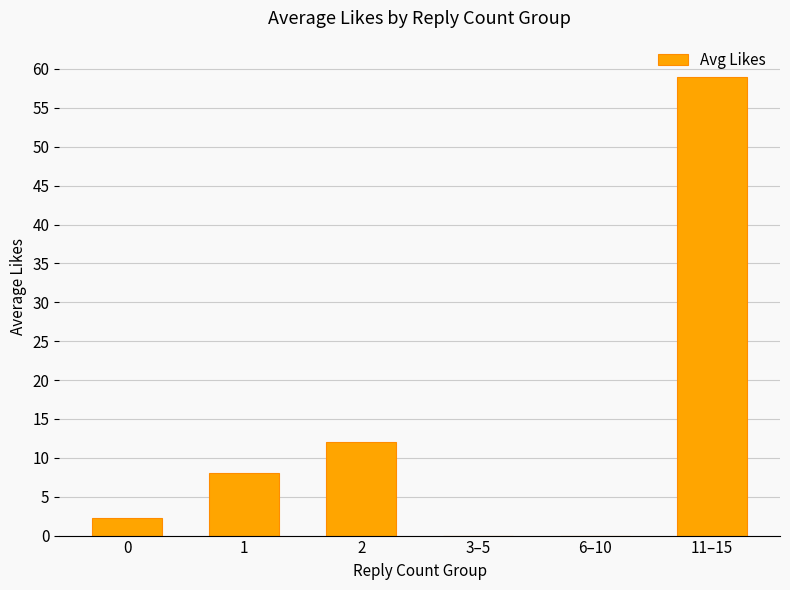

Are the bars horizontal?

No